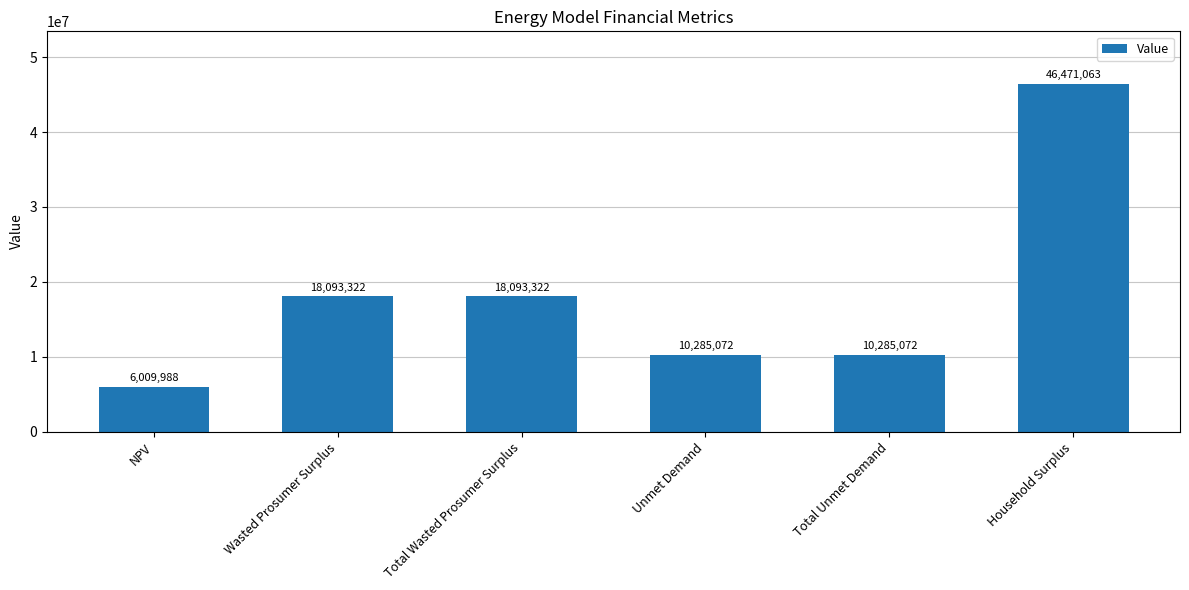

What is the value of the 6th bar from the left?

46471062.6